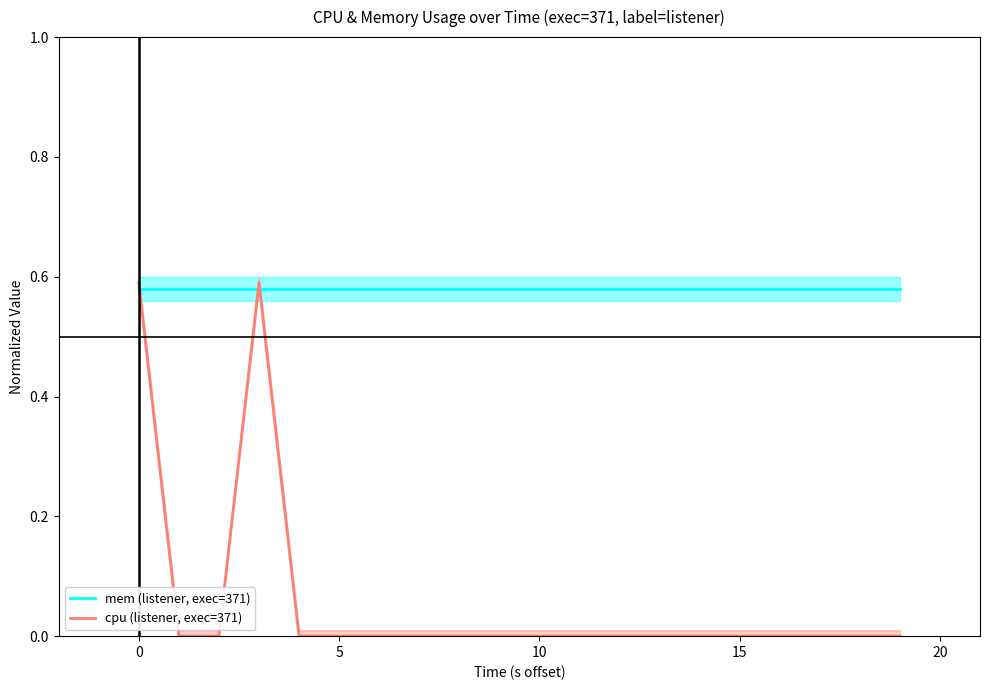

The value of cpu (listener, exec=371) at 14 is 0.0. True or false?

True